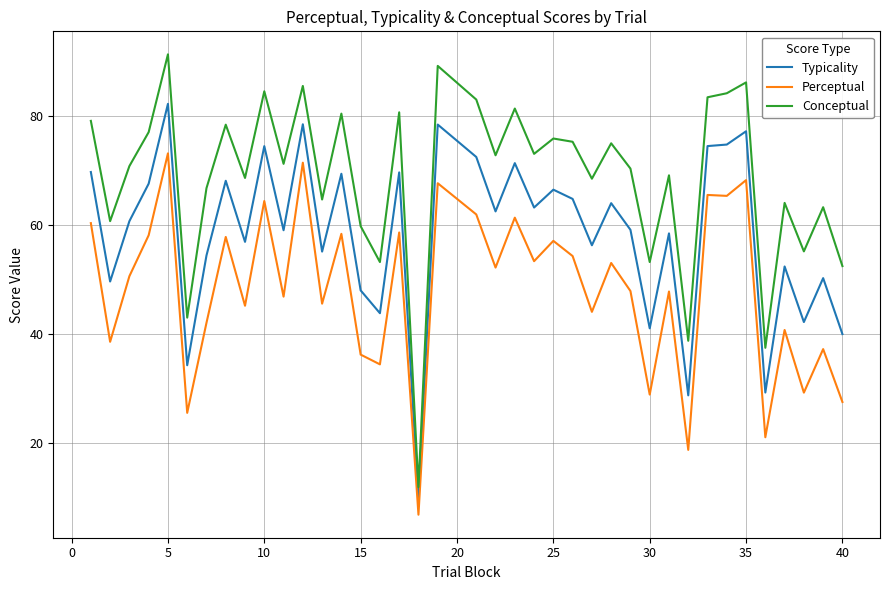

Which series has the largest range (max minus min)?

Conceptual